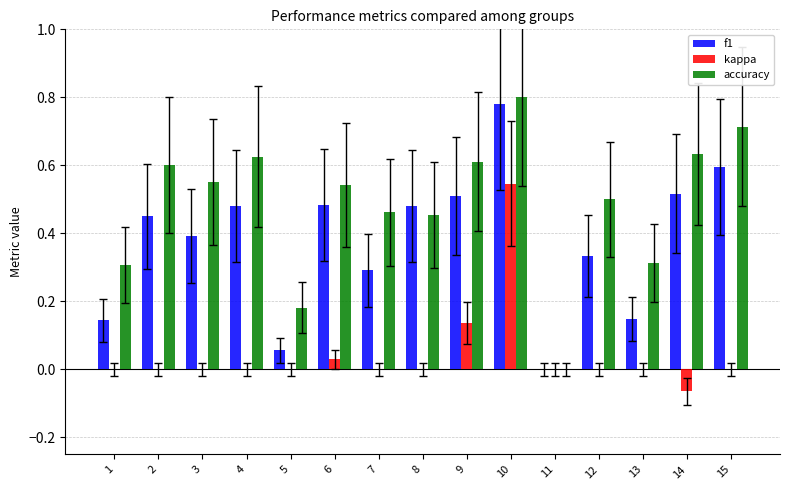

What is the sum of the f1 values at 14 and 12?

0.9